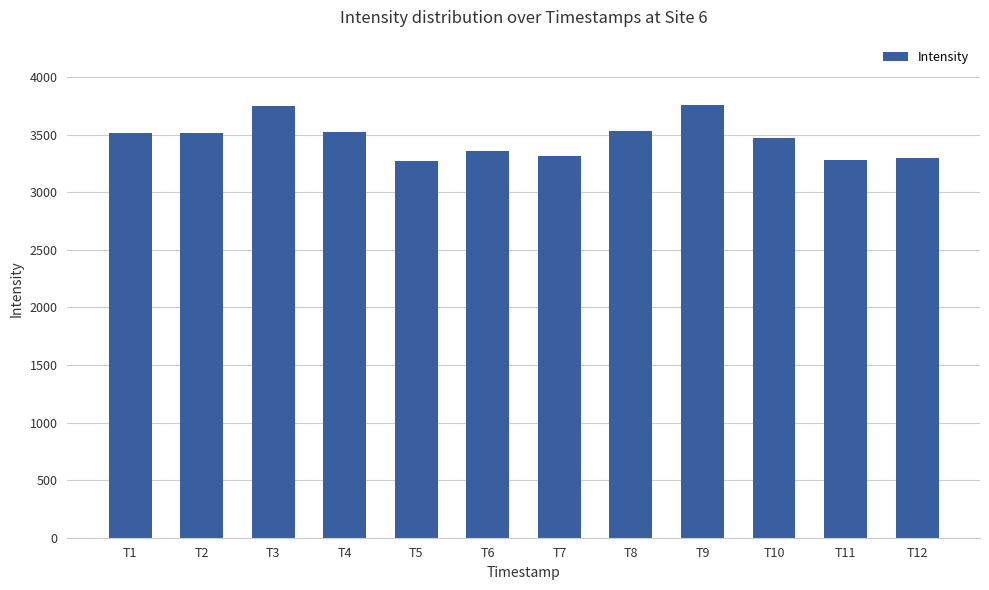

What is the sum of the values at T3 and T2?

7266.4